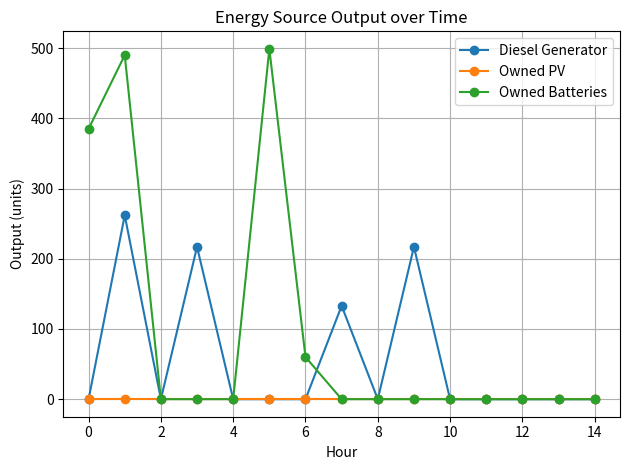

What is the maximum value shown in the chart?

499